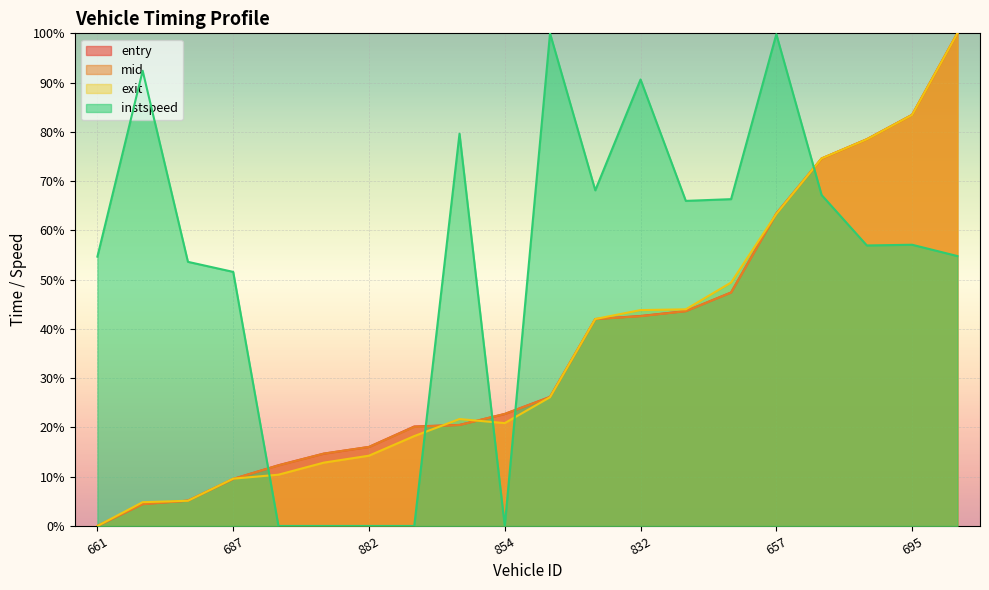

What is the highest value of the exit series?

100.0